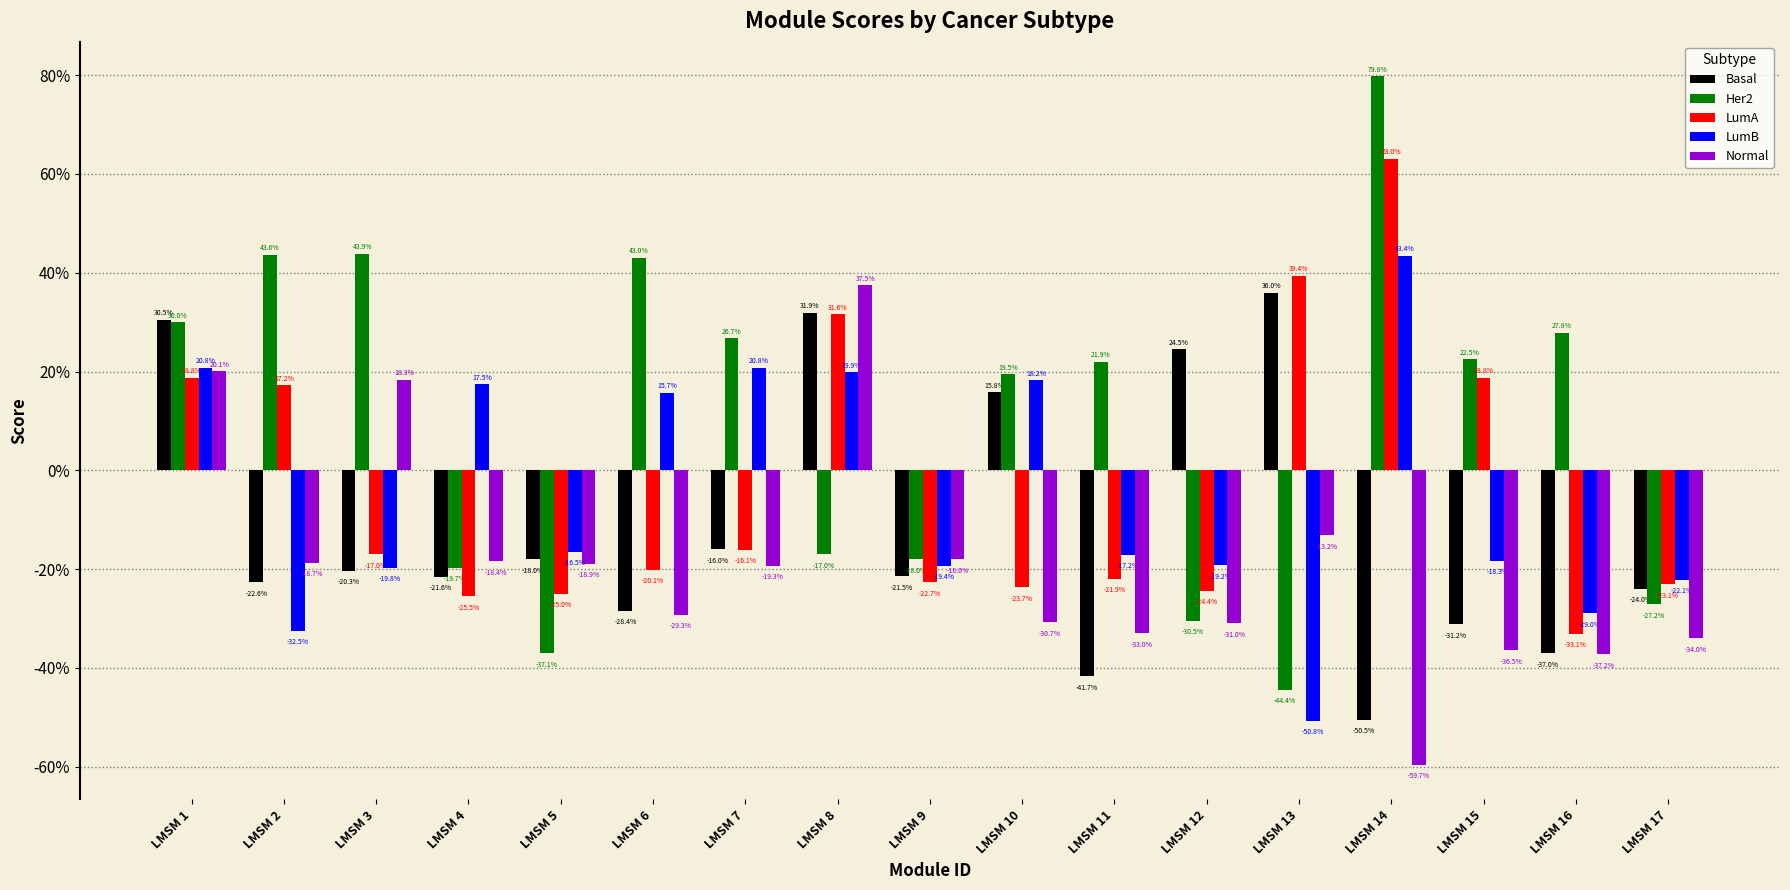

What are all the series names shown in the legend?

Basal, Her2, LumA, LumB, Normal